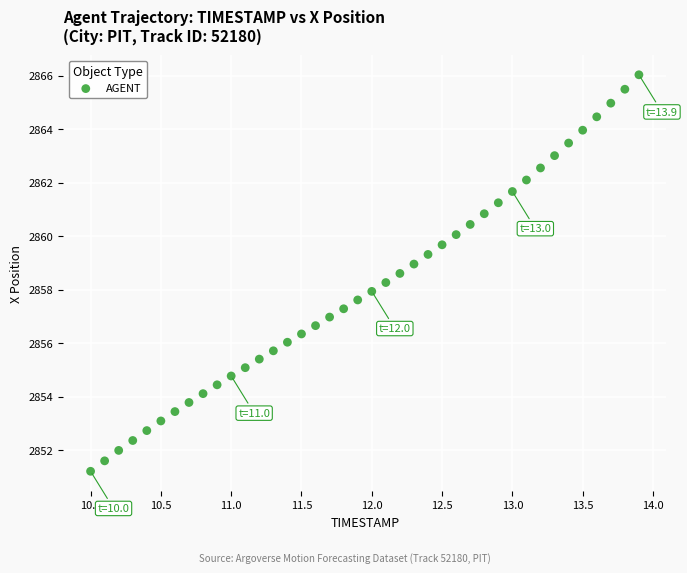

What is the range of Y values (max minus min)?

14.8